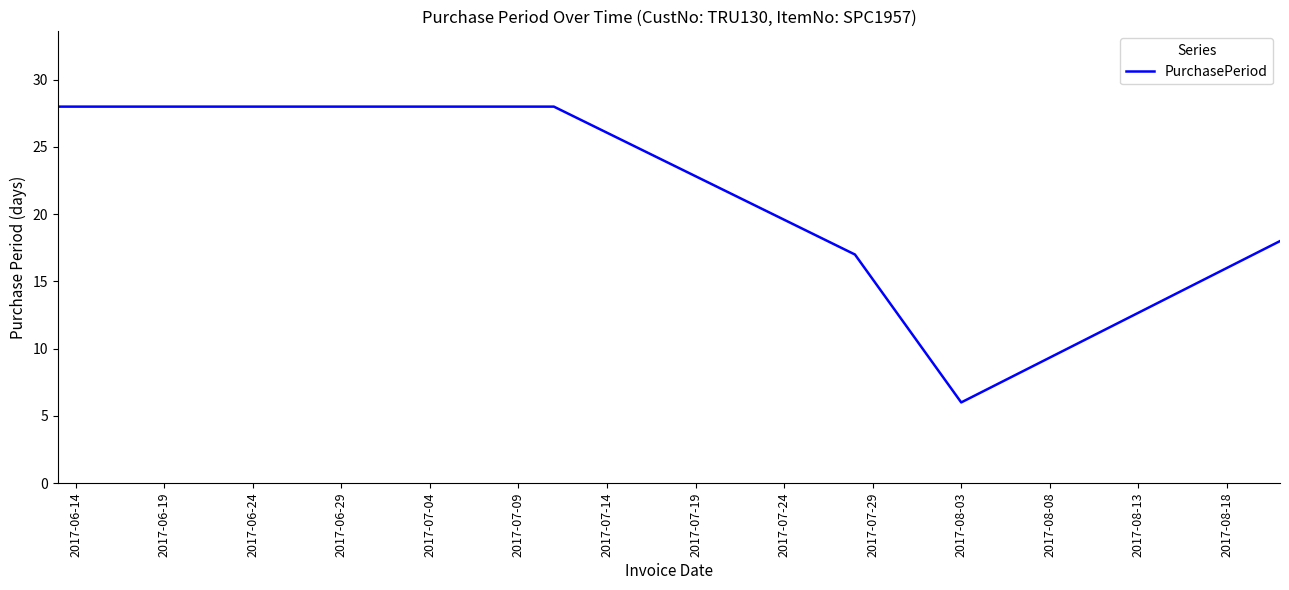

True or false: there are more than 1 points higher than both neighbors.

False